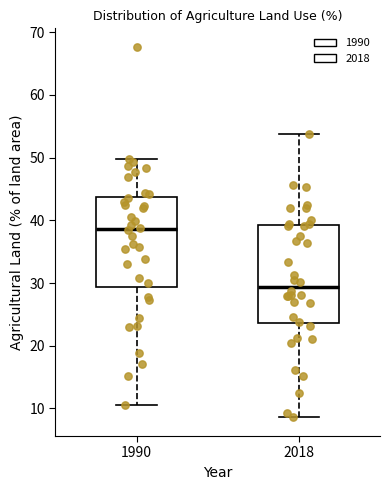

Reading left to right, transcribe this box plot: for each box, give where its median line is, the range the box spans, and where its two whiskers end, as read against the y-axis. The values are not printed on the chart, so give them approximately, as read against the axis.

1990: median 39, box 29 to 44, whiskers 11 to 50
2018: median 29, box 24 to 39, whiskers 9 to 54